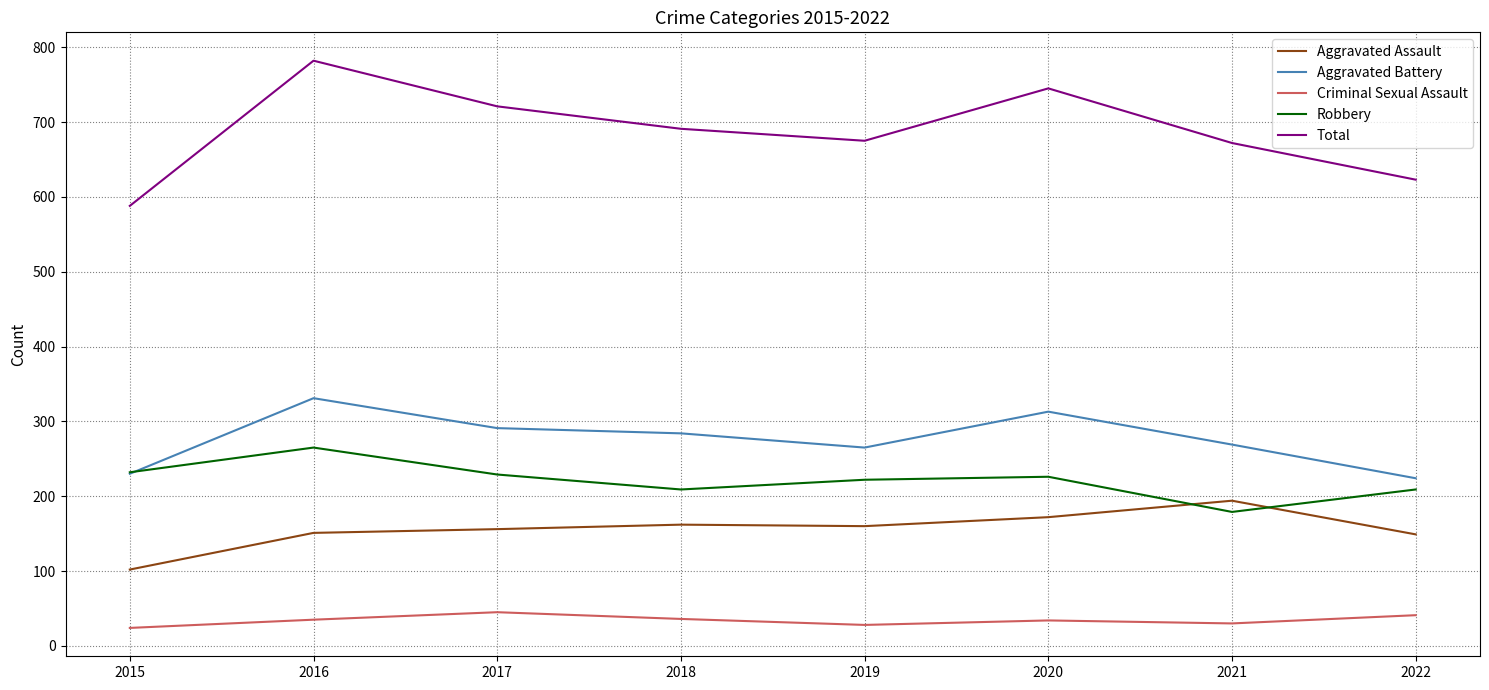

What is the difference between the highest and lowest values at 2021?

642